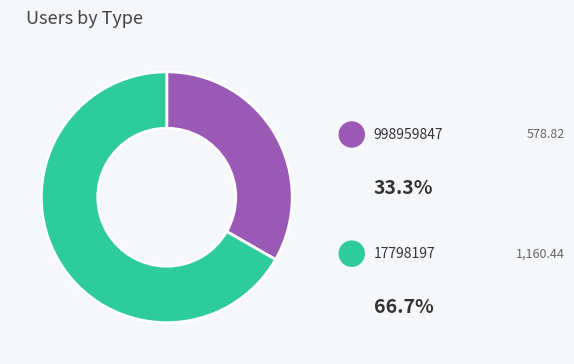

To the nearest percent, what is the difference between the largest and smallest slice percentages?

33%